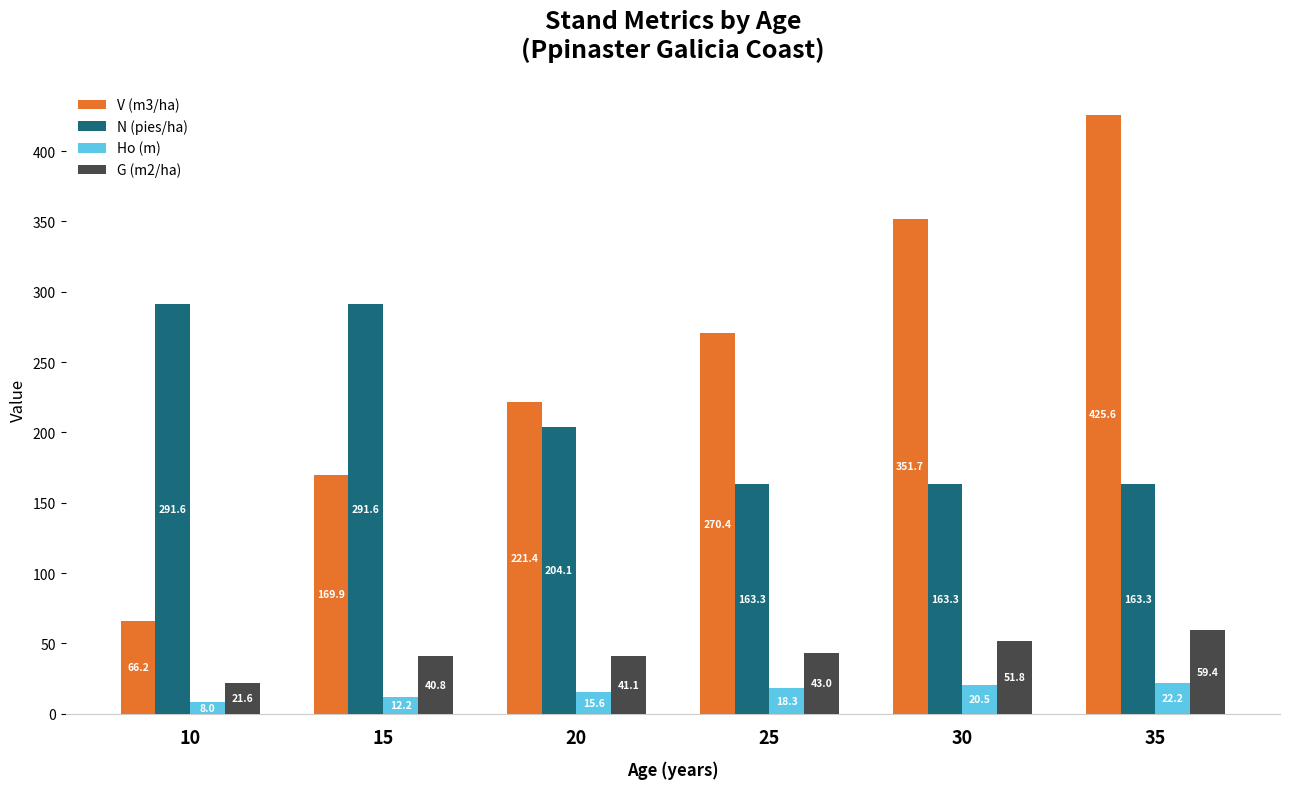

How many series are shown in this chart?

4